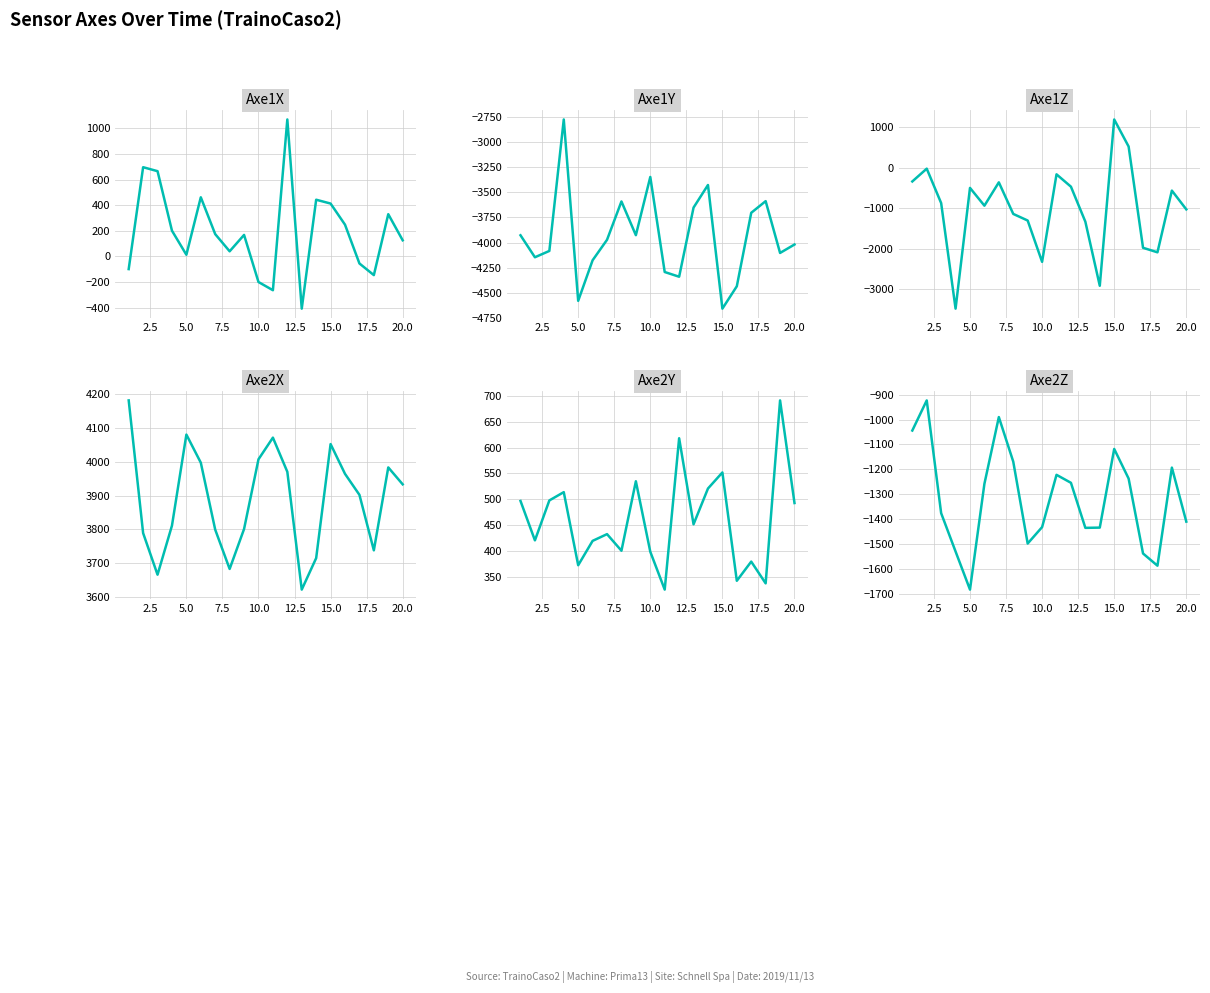

What is the value of the Axe2Y point at the 12th from the left?

618